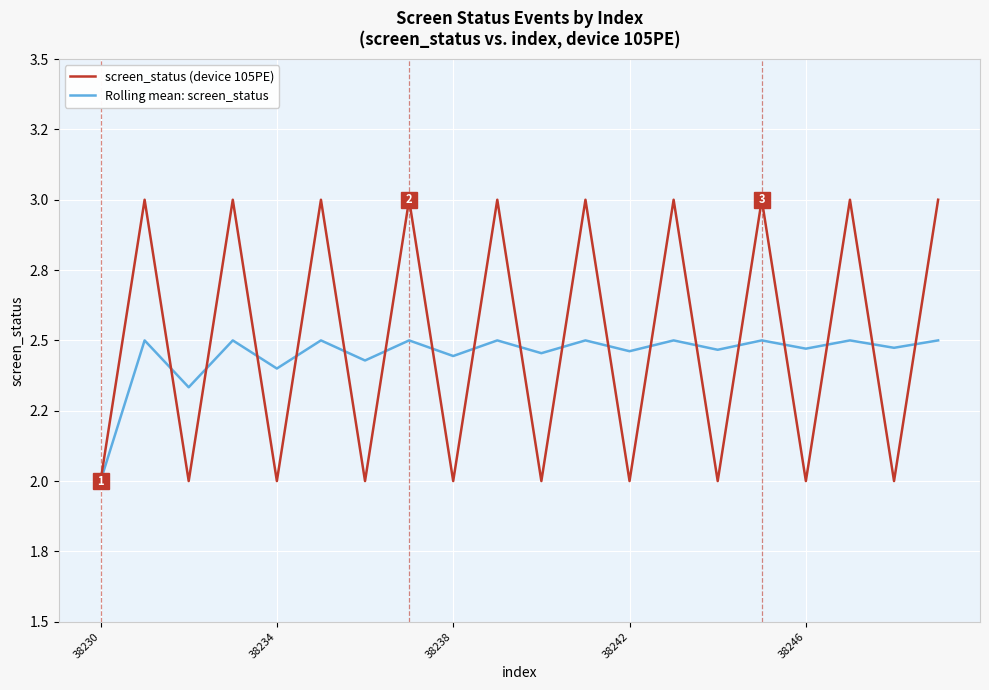

Is this an area chart (filled region under the line)?

No